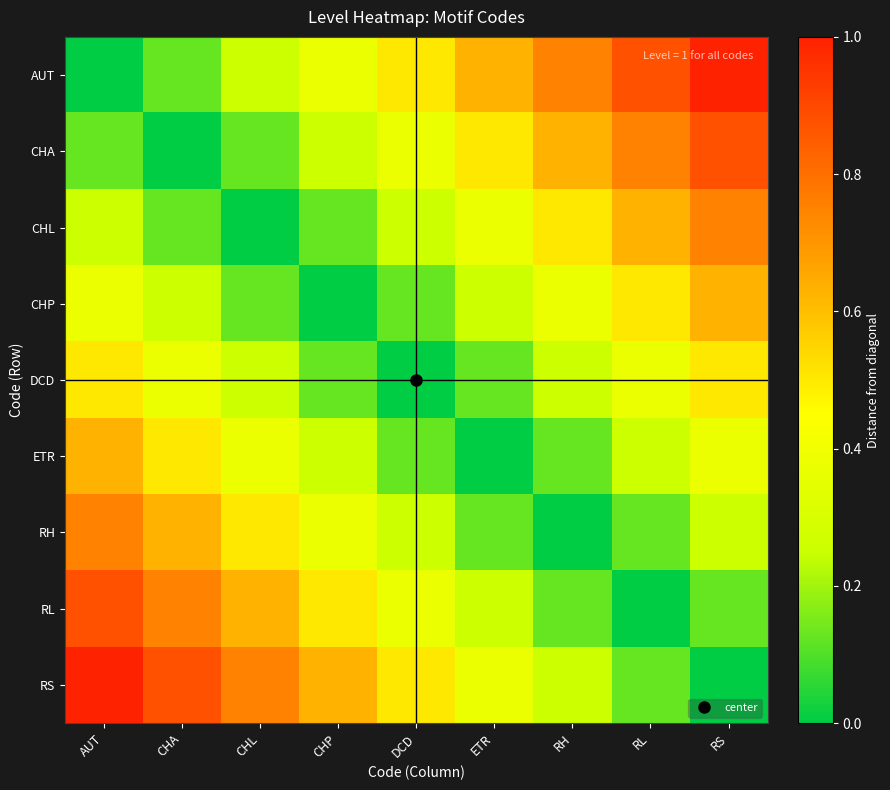

At CHL, list the series in order from smallest to largest.

CHL, CHA, CHP, AUT, DCD, ETR, RH, RL, RS